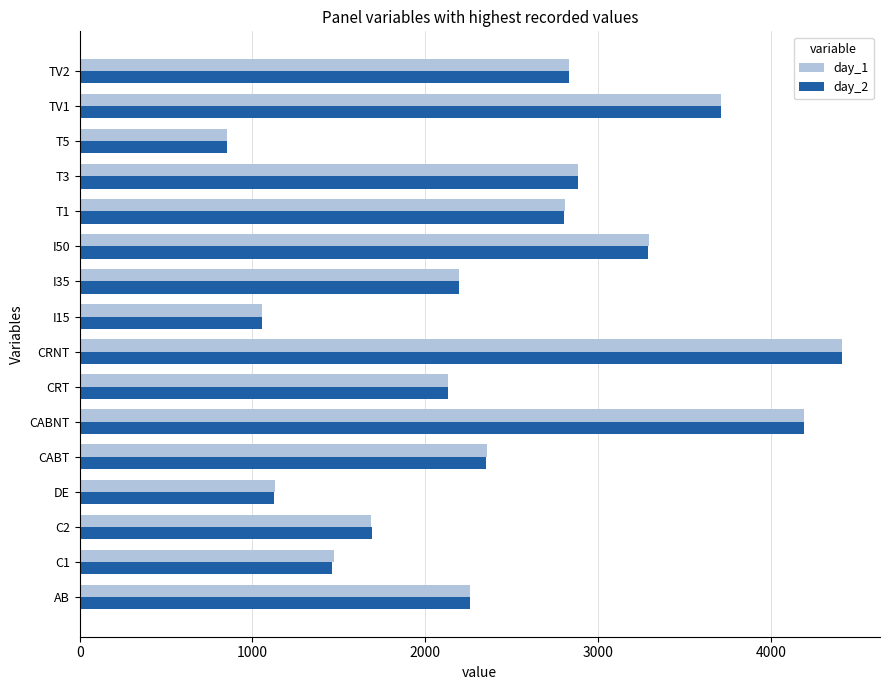

What is the difference between the maximum and minimum values in the day_1 series?

3558